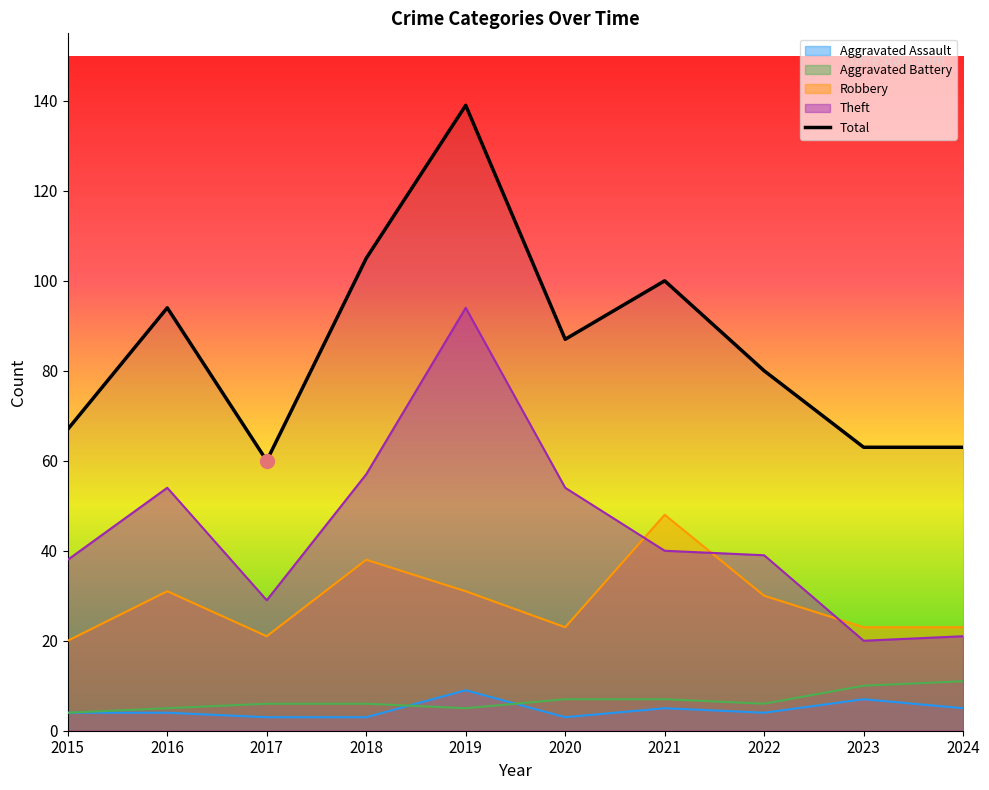

What is the difference between the maximum and minimum values in the Aggravated Battery series?

7